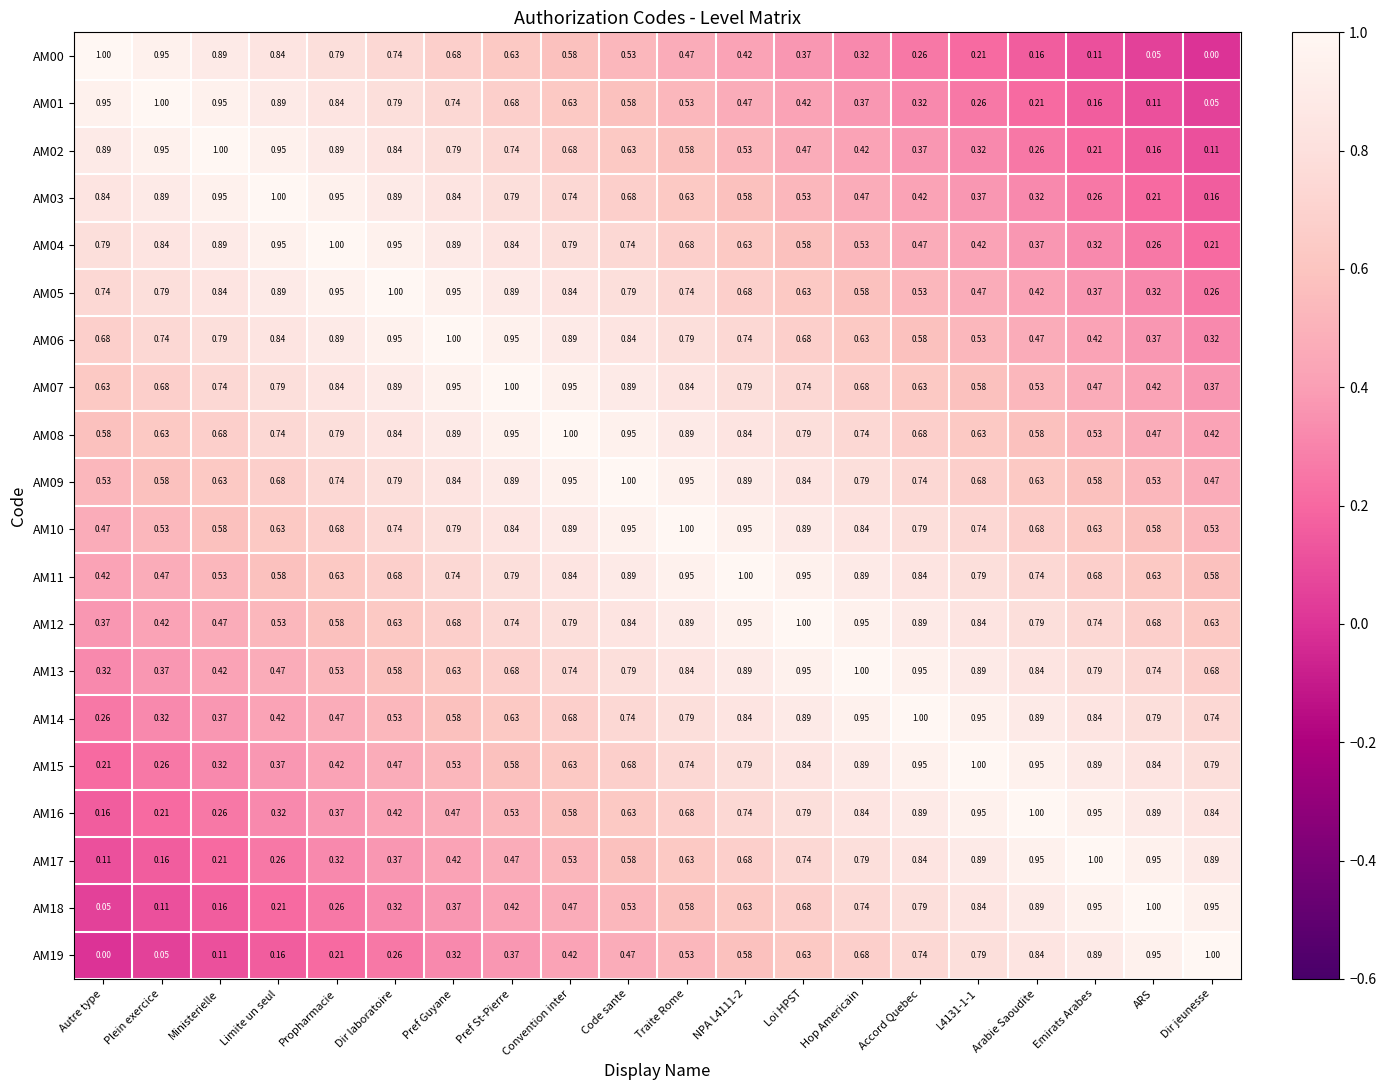

Which category has the lowest value in the AM07 series?

Dir jeunesse